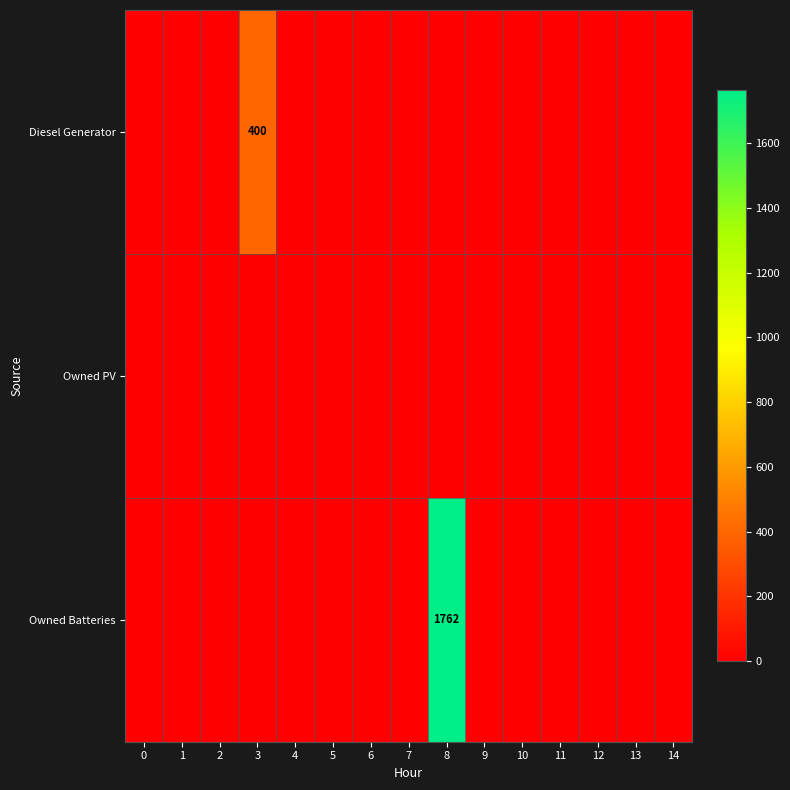

How many data points does each series have?

15